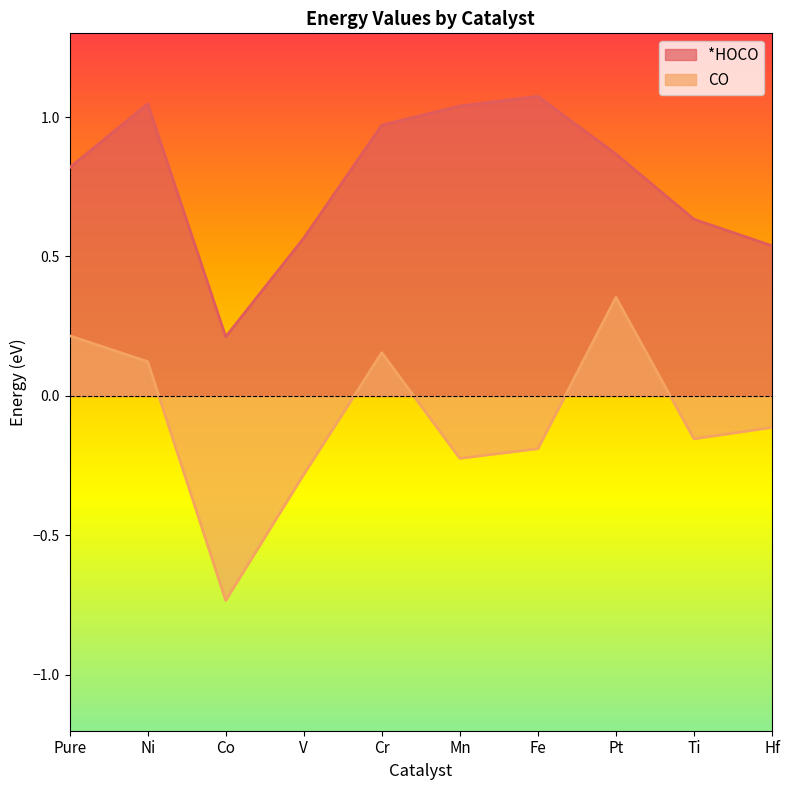

How many negative values does the CO series have?

6